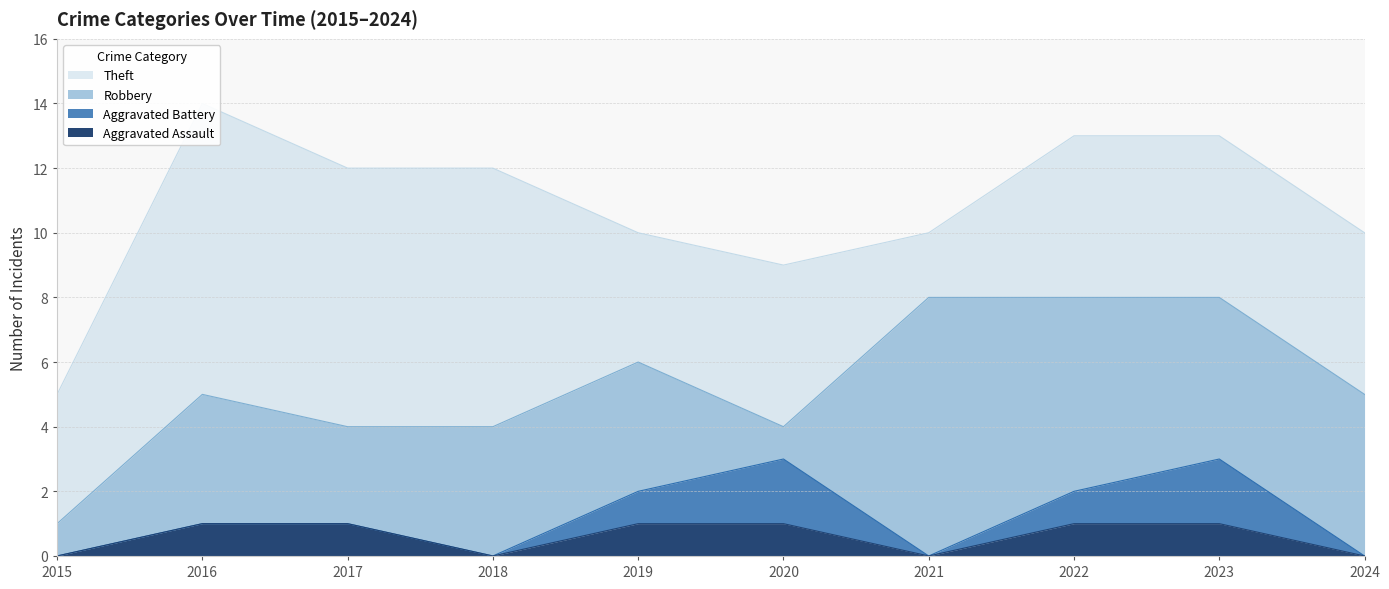

Count the Aggravated Battery values in the range 0 to 1.

8